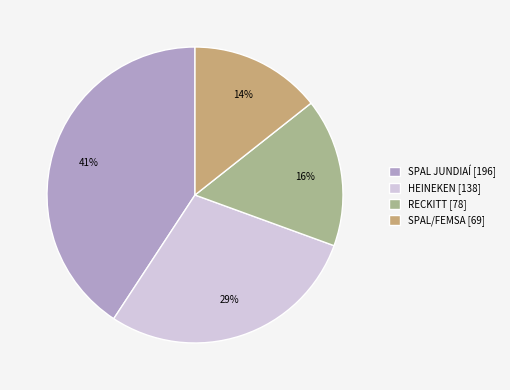

What is the smallest slice in the pie chart?

SPAL/FEMSA